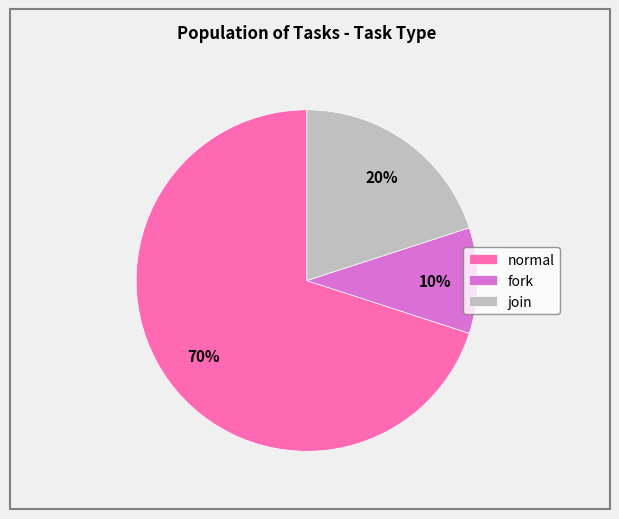

How many segments does this pie chart have?

3